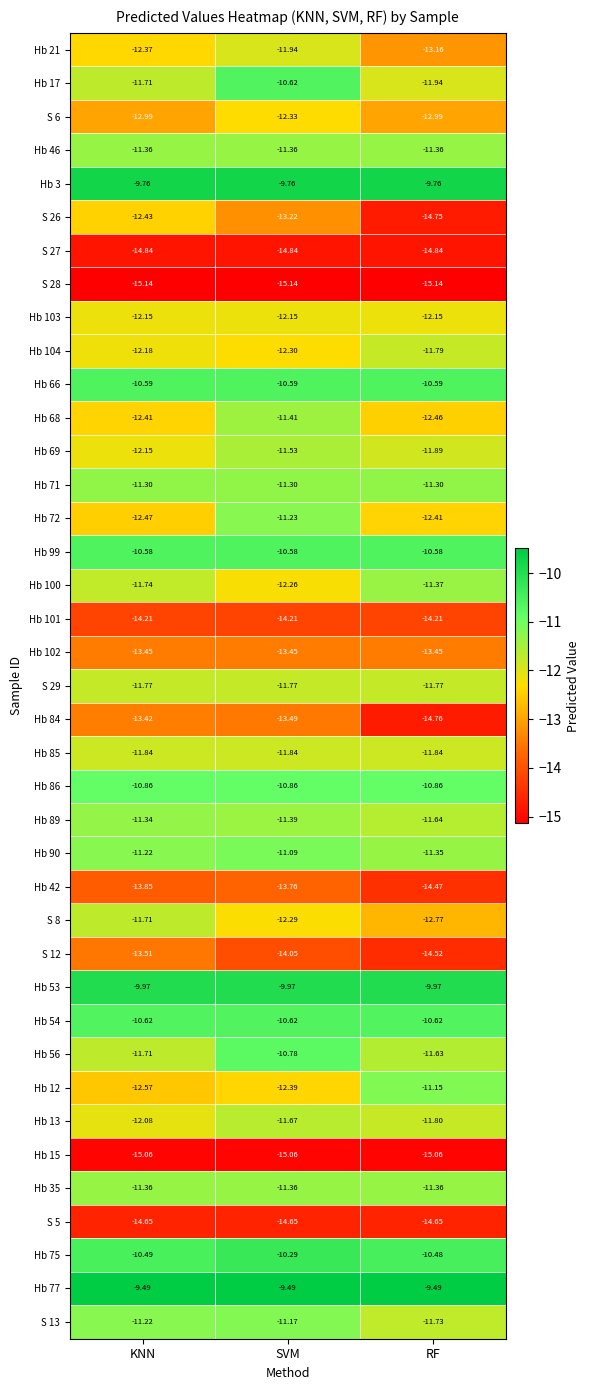

Where is Hb 75 nearest to the value -10?

SVM